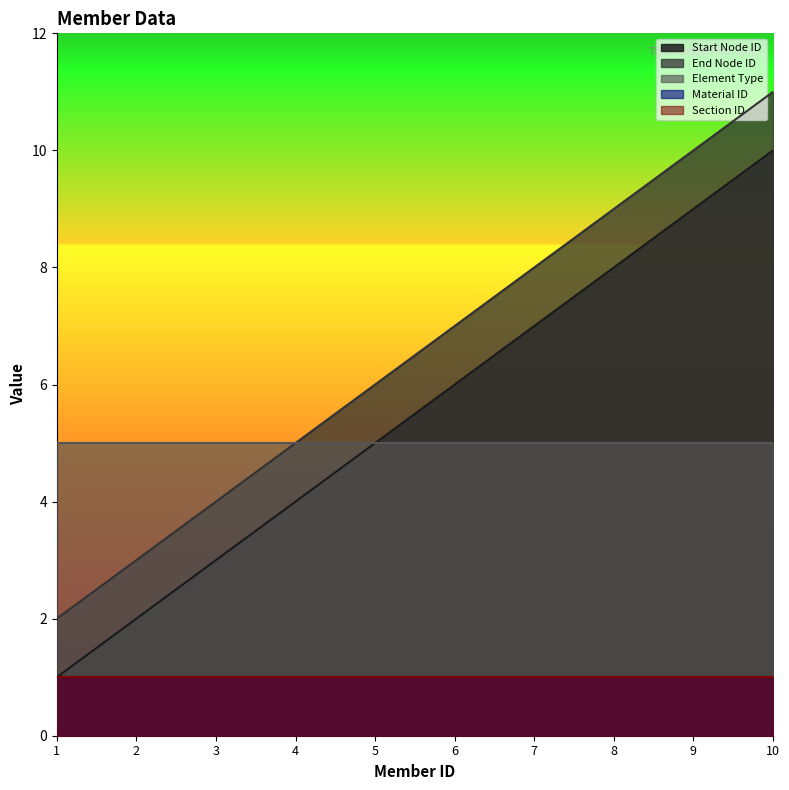

Which series changed the most between 1 and 5?

Start Node ID